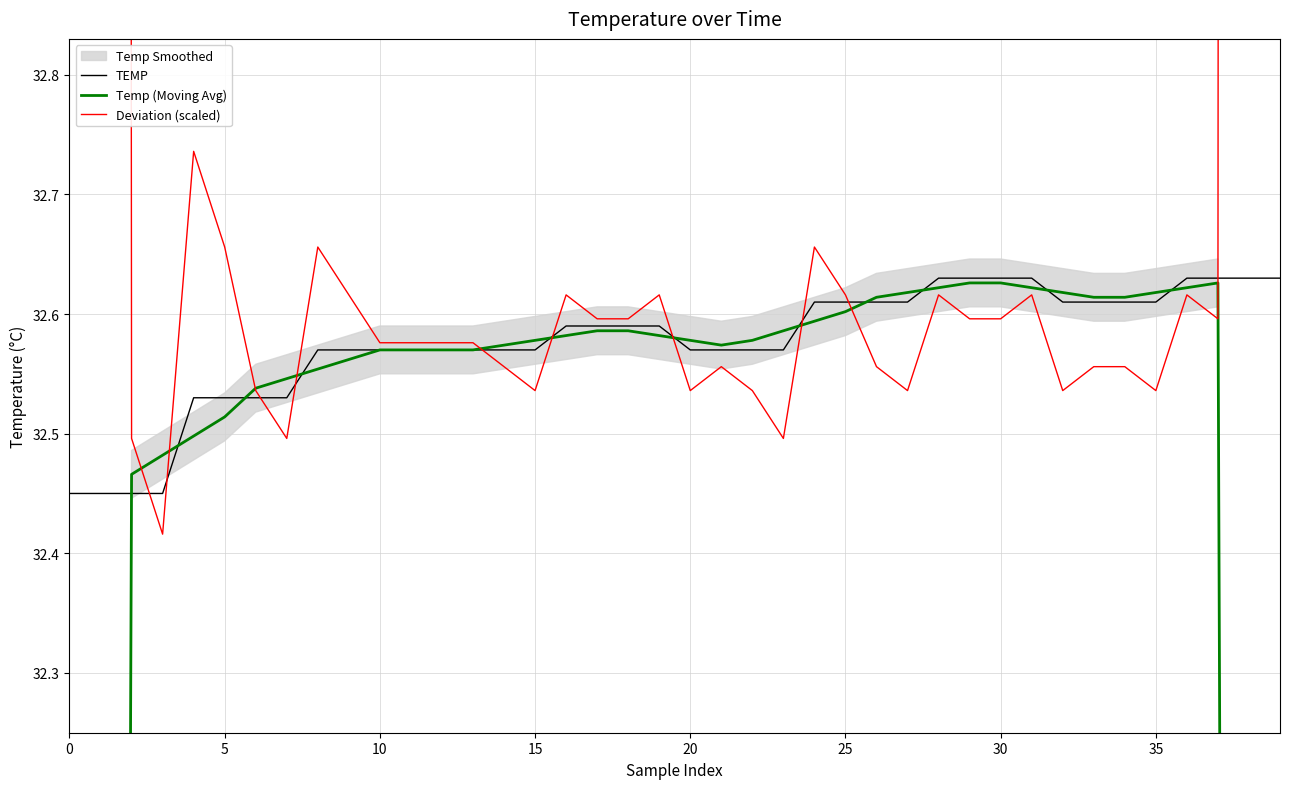

Which series has the largest total across all categories?

Deviation (scaled)